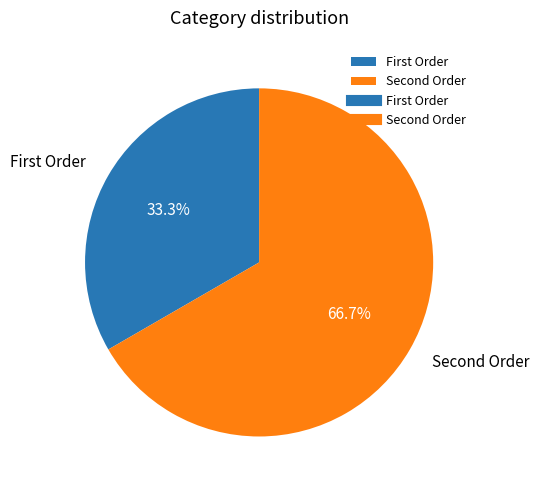

Rank the categories by value from lowest to highest.

First Order, Second Order